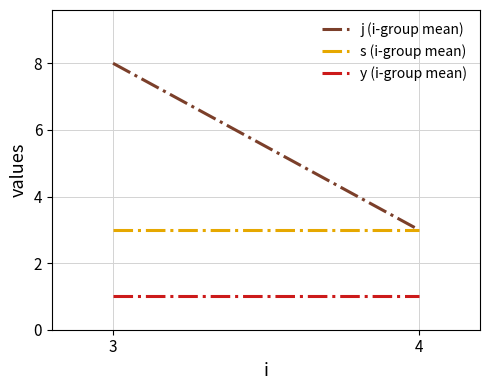

Does the chart display data point markers on the line(s)?

No